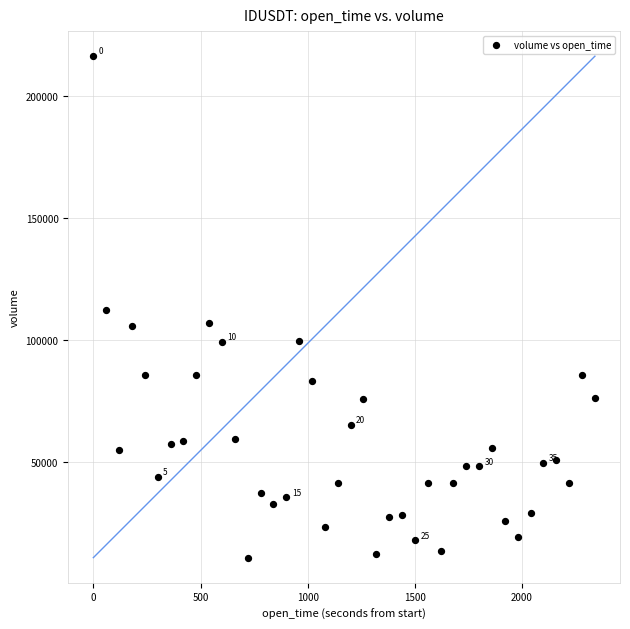

What is the range of X values (max minus min)?

2340